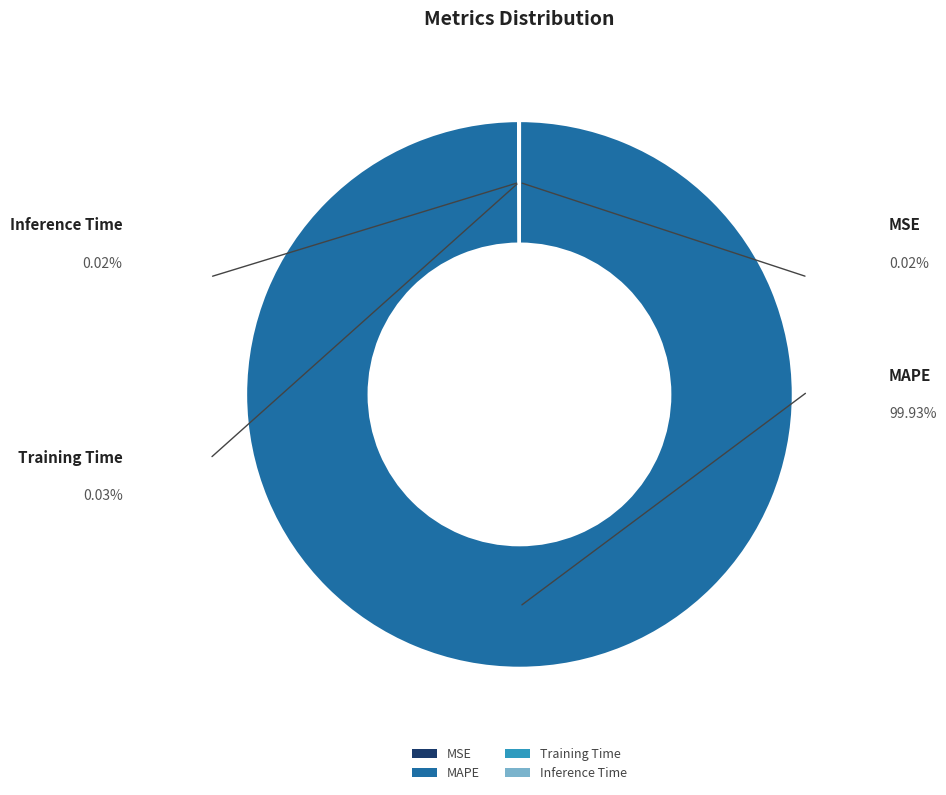

Is there any slice that represents more than half of the pie?

Yes